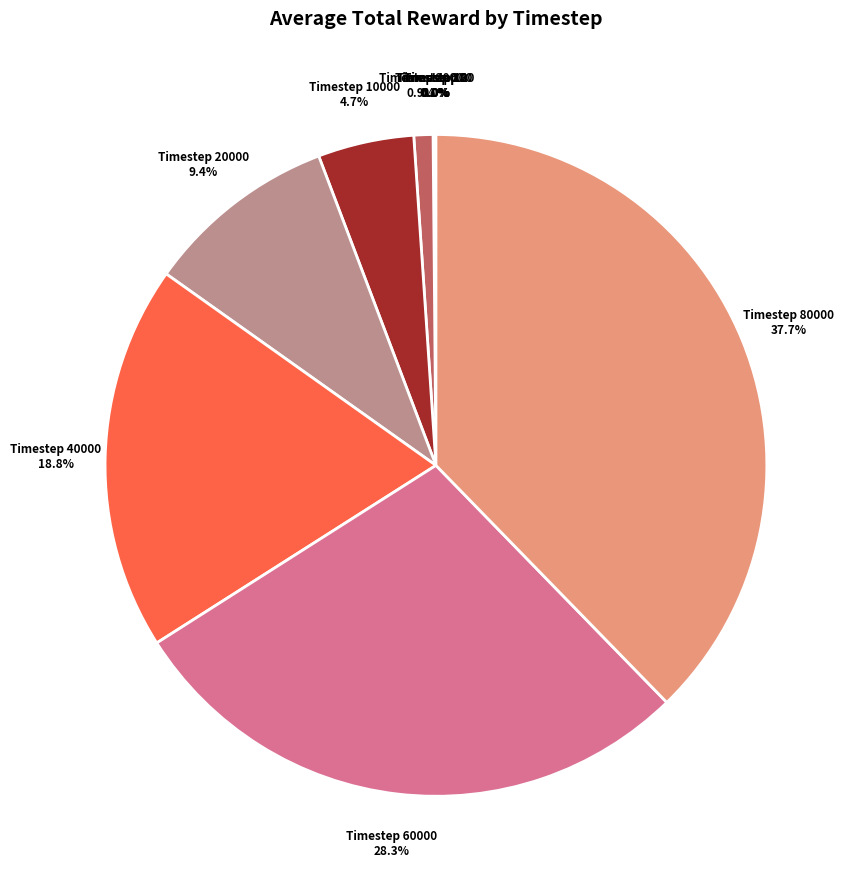

Which slice is the largest?

80000